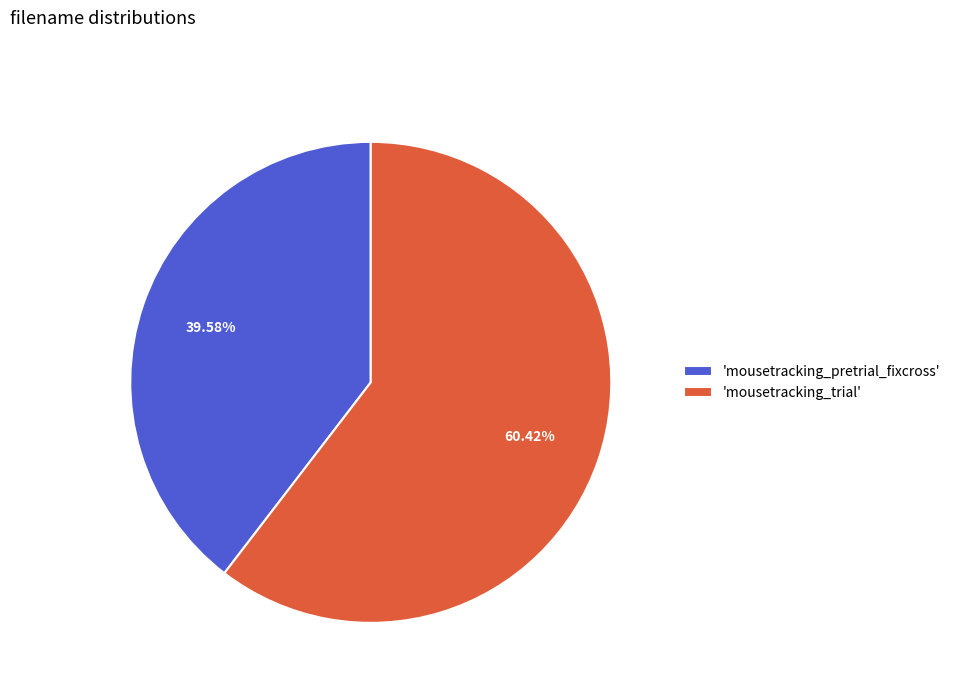

Approximately how many times larger is the value at 'mousetracking_trial' compared to 'mousetracking_pretrial_fixcross'?

1.5